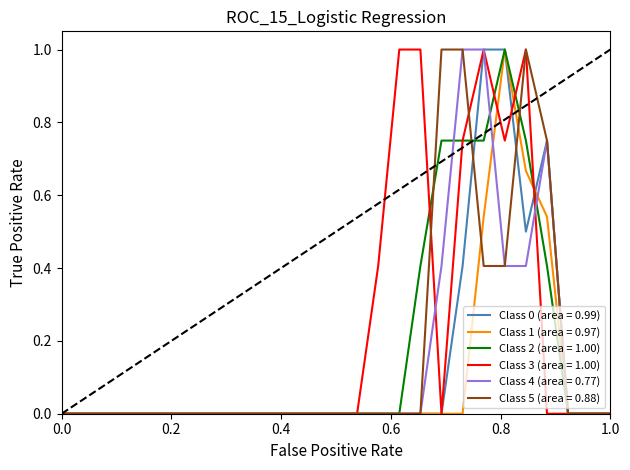

What is the greatest value displayed?

1.0